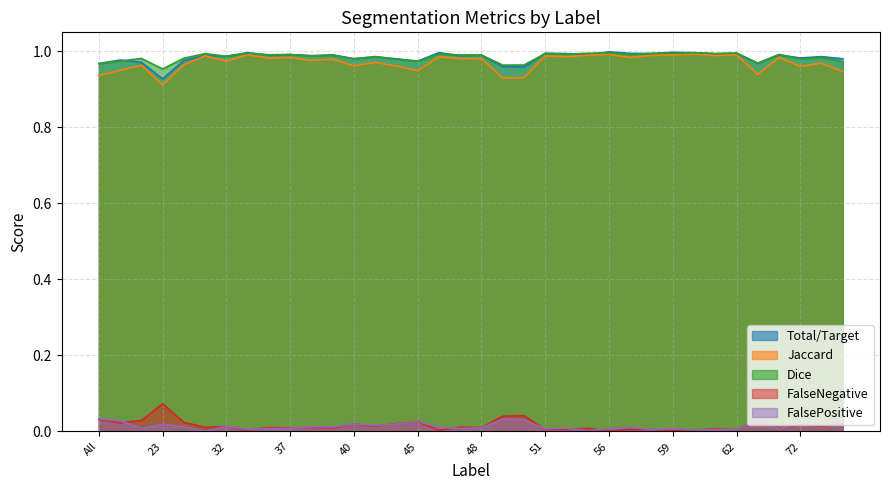

At which category is the sum across all series the highest?

56